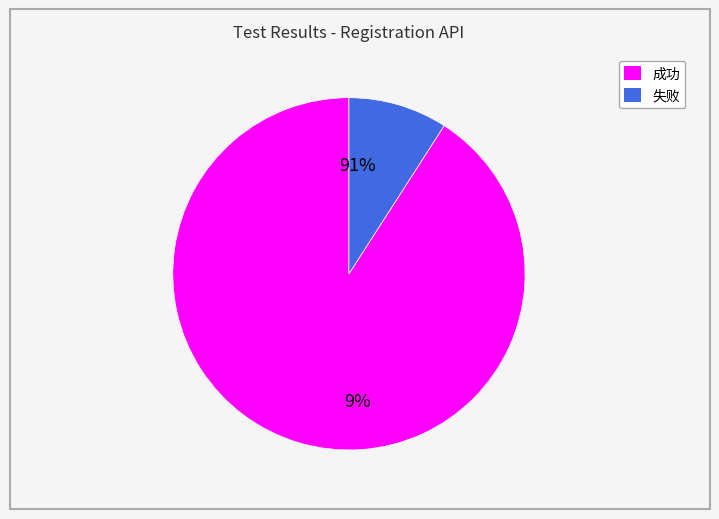

To the nearest percent, what percentage of the pie is 成功?

91%